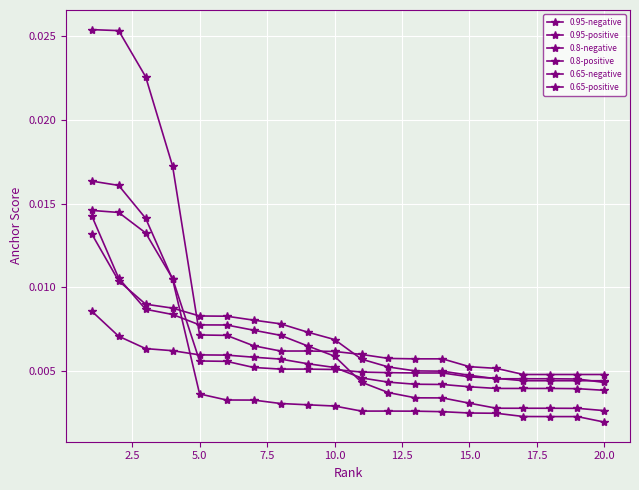

Does the chart display data point markers on the line(s)?

Yes